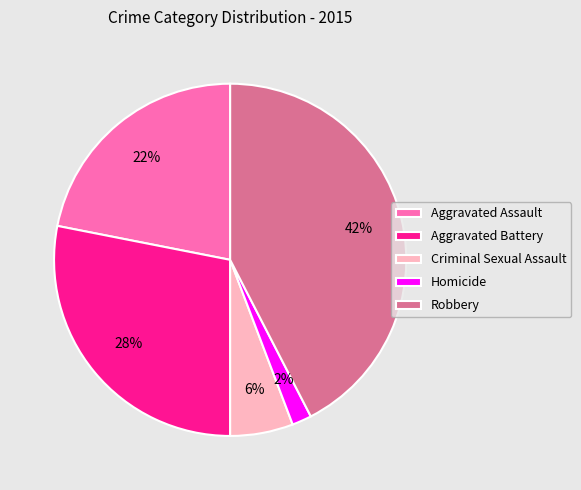

Is it true that Criminal Sexual Assault is 6% of the pie?

True